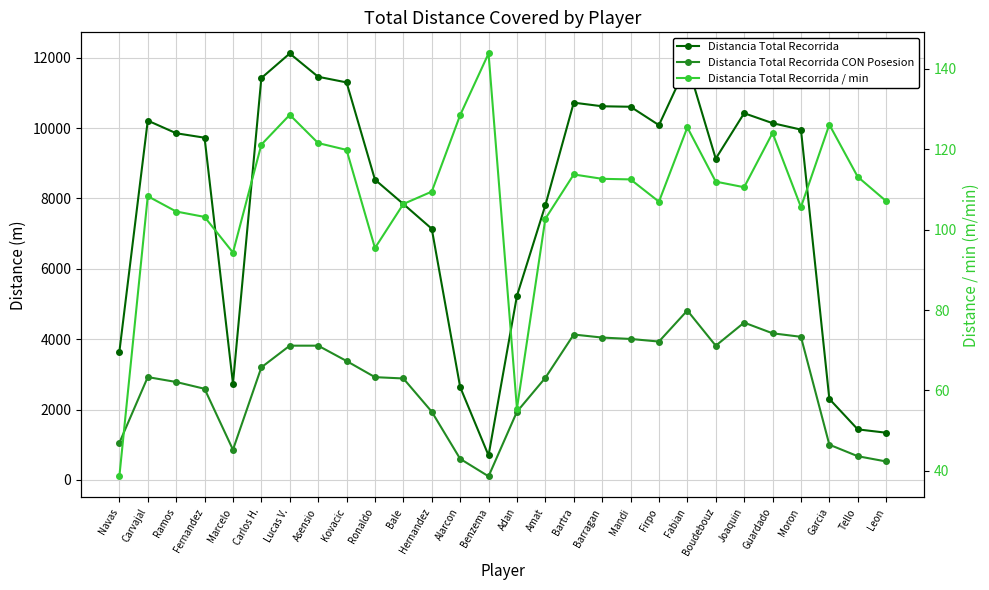

Read the Distancia Total Recorrida / min value at Barragan.

112.6